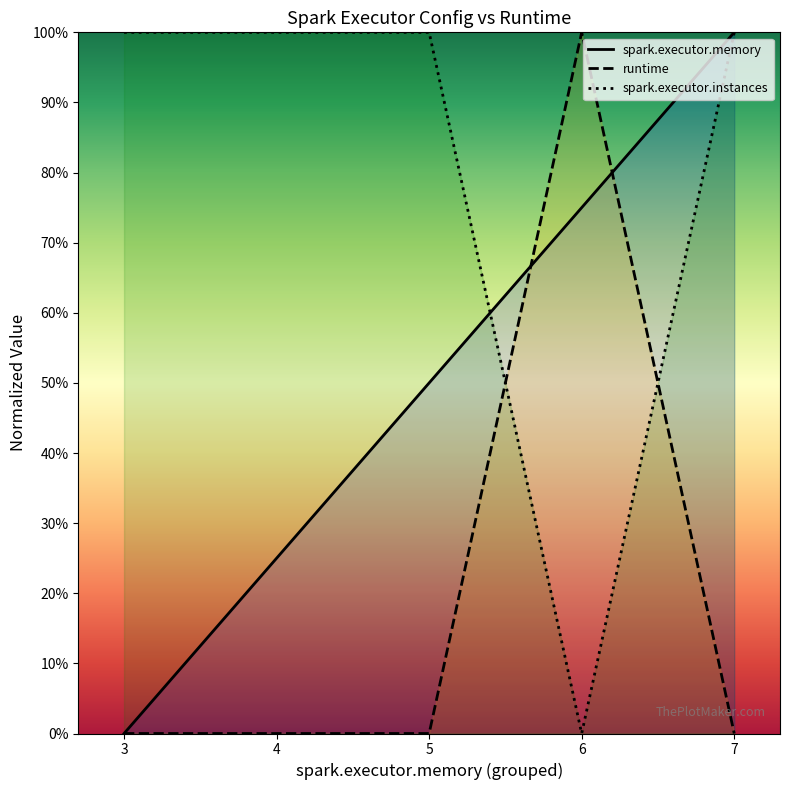

At which category is the sum across all series the highest?

7.0